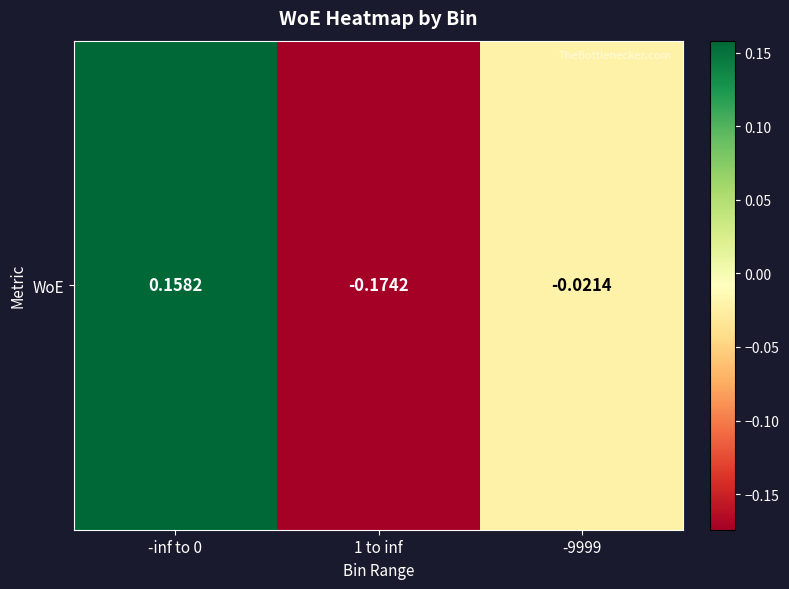

Reading right to left, transcribe all the data shown in this chart.

-0.0	-0.2	0.2